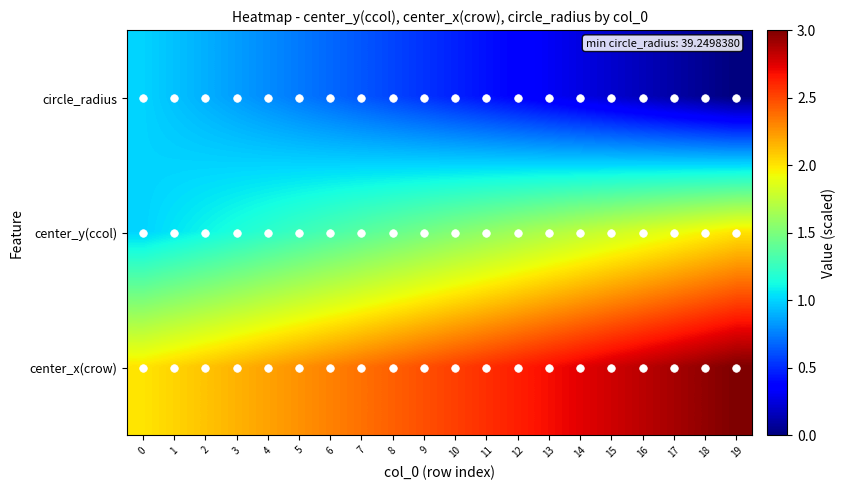

At how many categories does at least one series exceed 0?

20